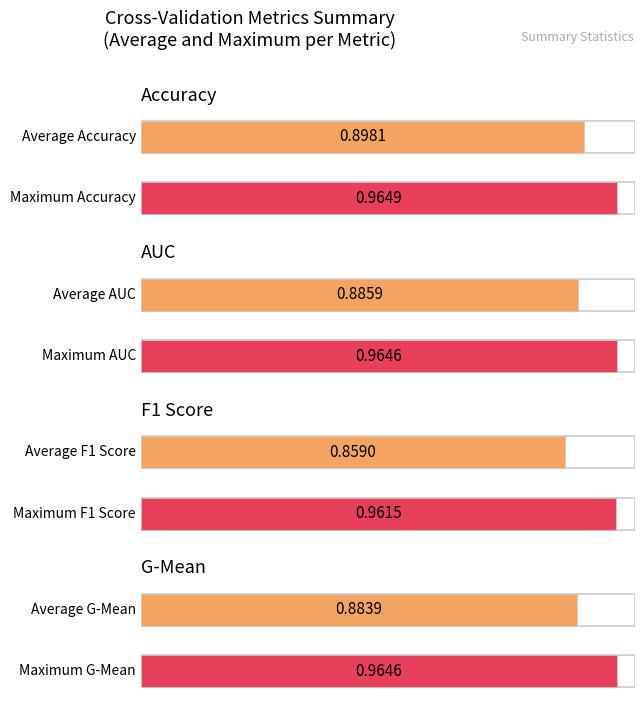

Rank the series at Fold 10 from lowest to highest value.

f1_score, g_mean, auc, accuracy